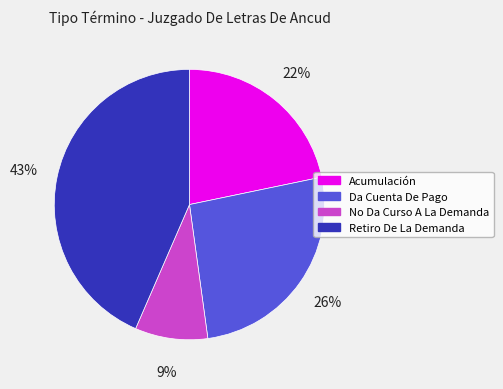

Does No Da Curso A La Demanda represent more than half of the total?

No